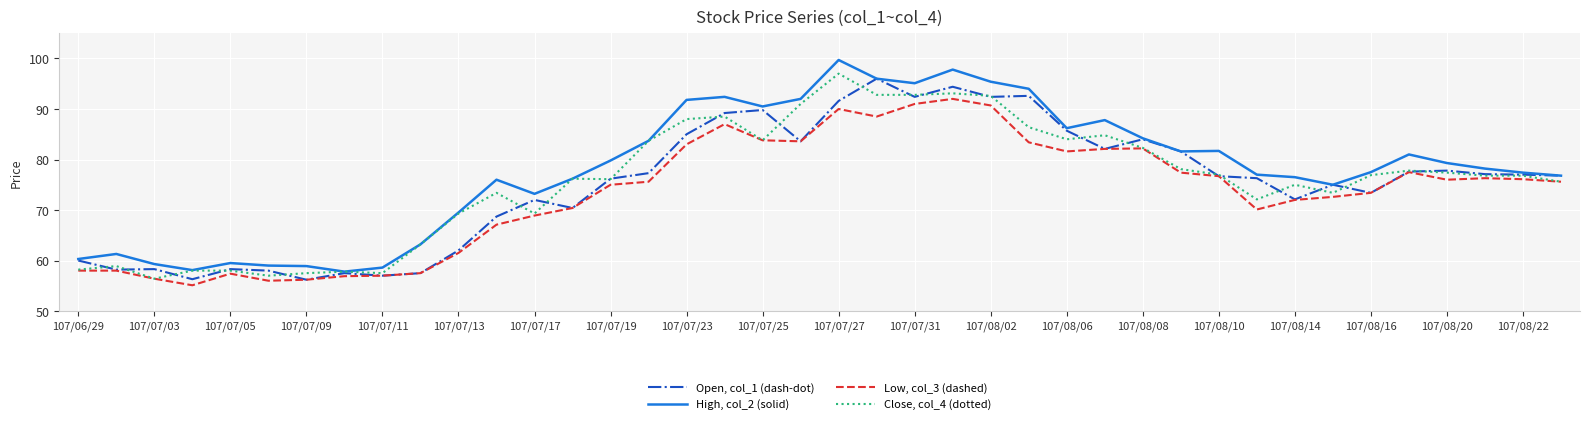

List the series in order of their peak value, lowest first.

Low, col_3 (dashed), Open, col_1 (dash-dot), Close, col_4 (dotted), High, col_2 (solid)